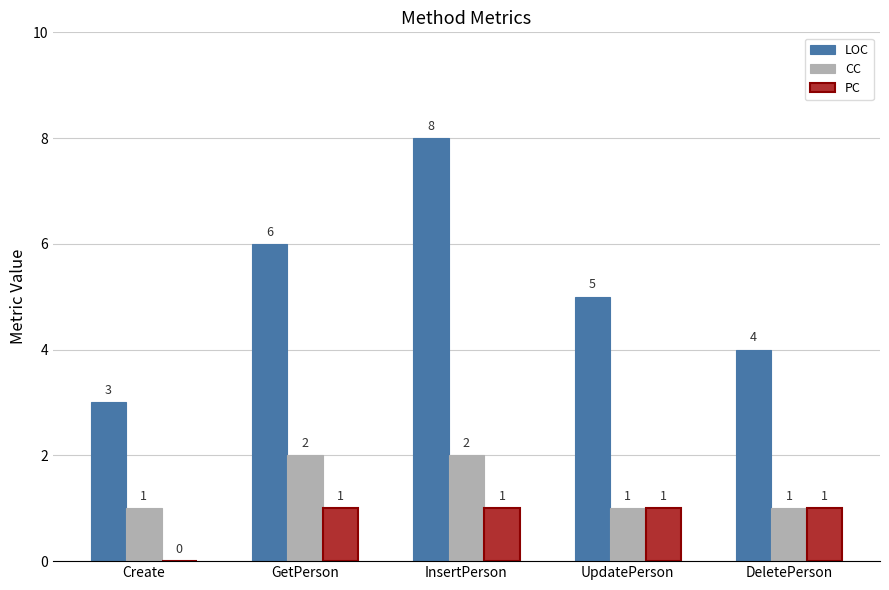

Which series has the largest total across all categories?

LOC